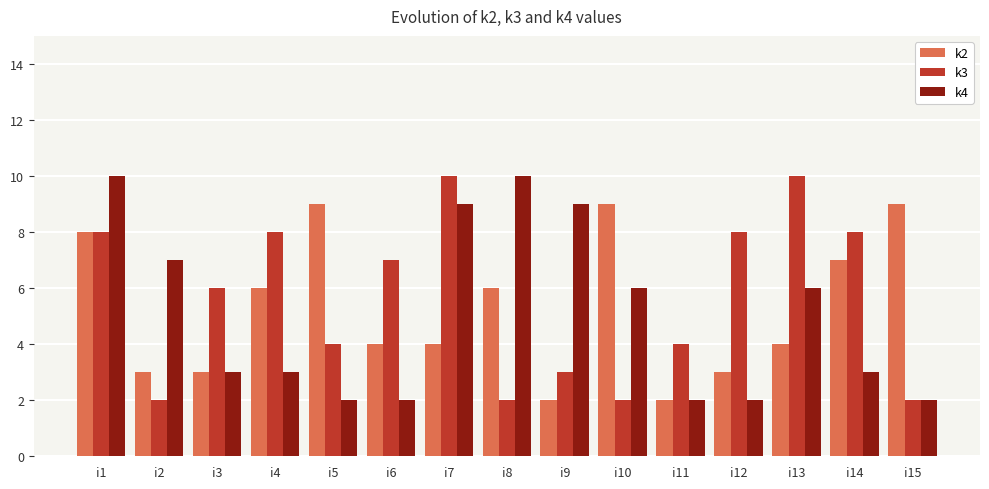

What is the sum of the k2 values at i3 and i15?

12